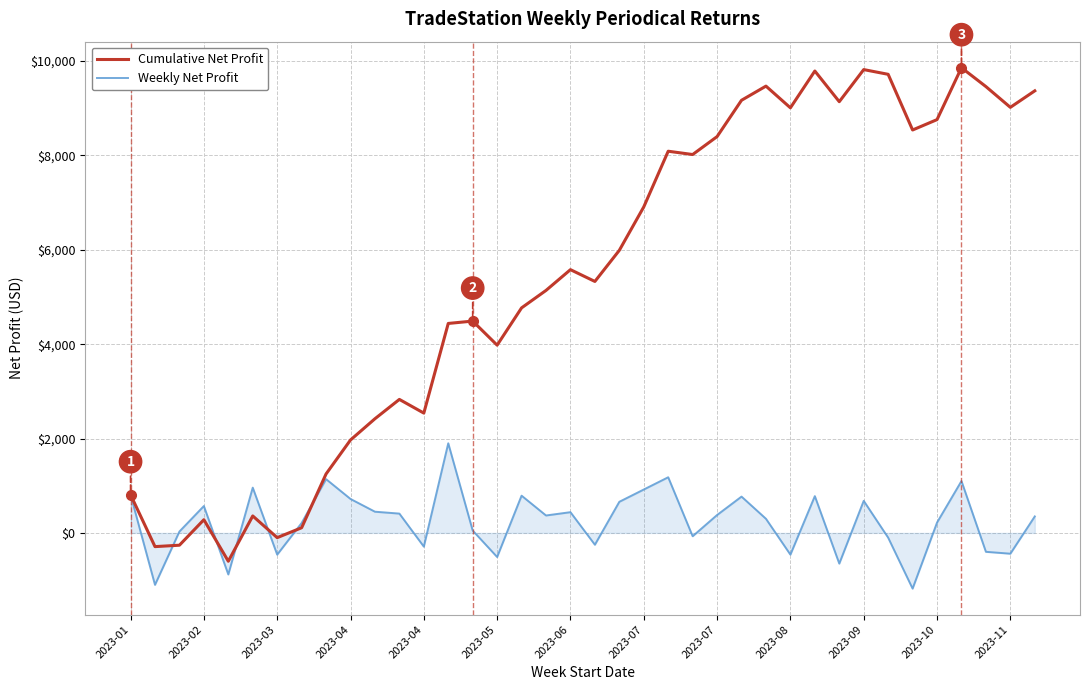

Rank the series by their average value, from lowest to highest.

Weekly Net Profit, Cumulative Net Profit